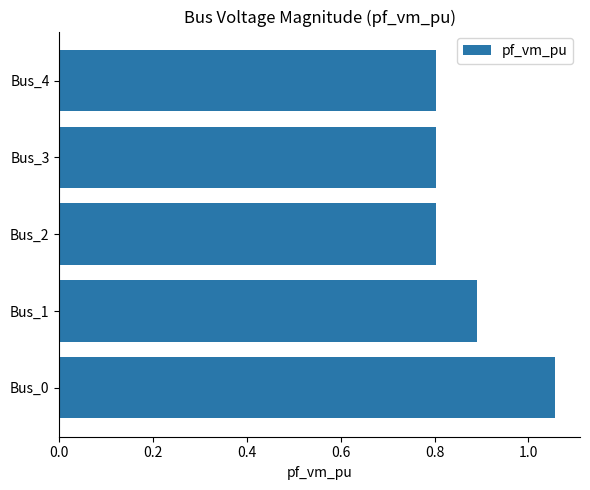

Which label corresponds to the largest value in the chart?

Bus_0